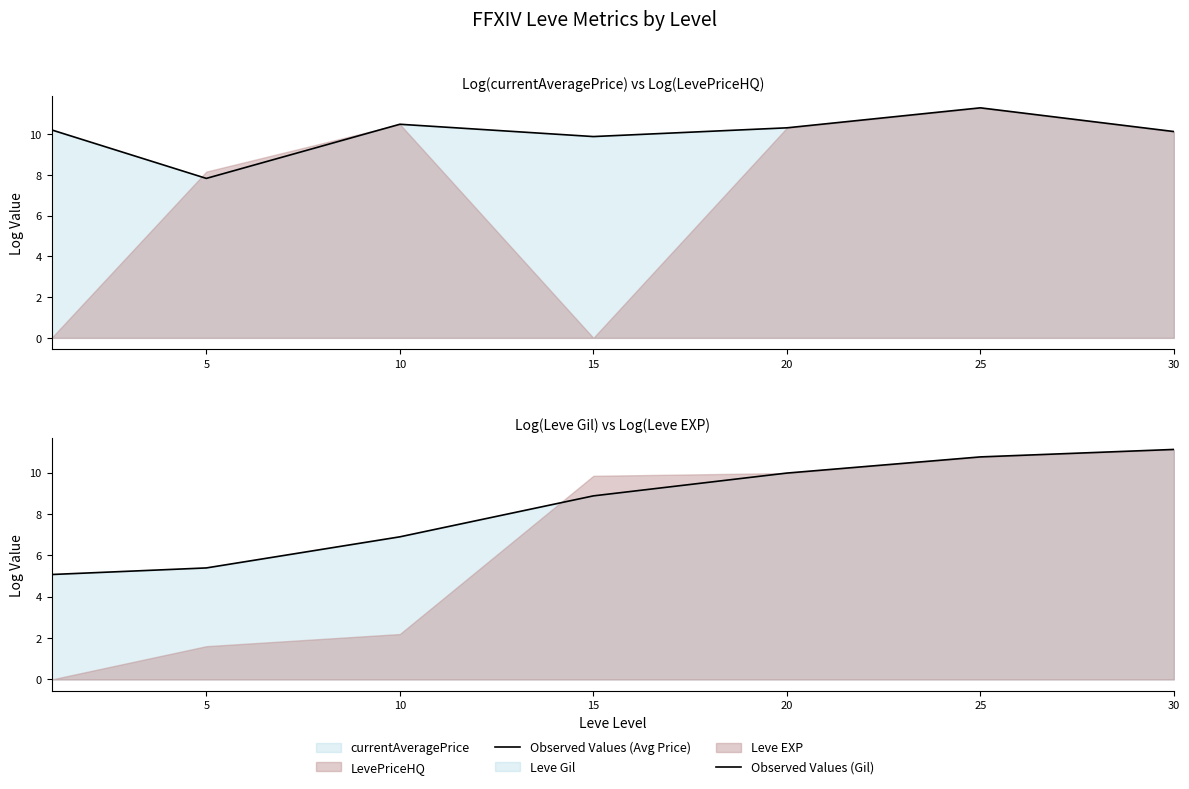

What is the value of the Observed Values (Gil) point at the 6th from the left?

10.8